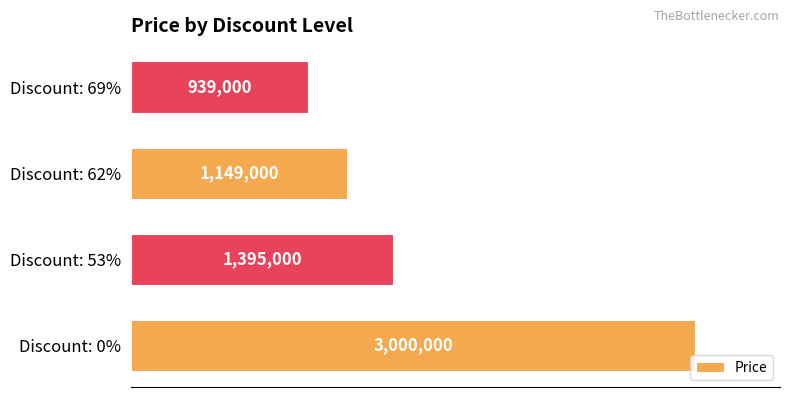

Are the bars horizontal?

Yes